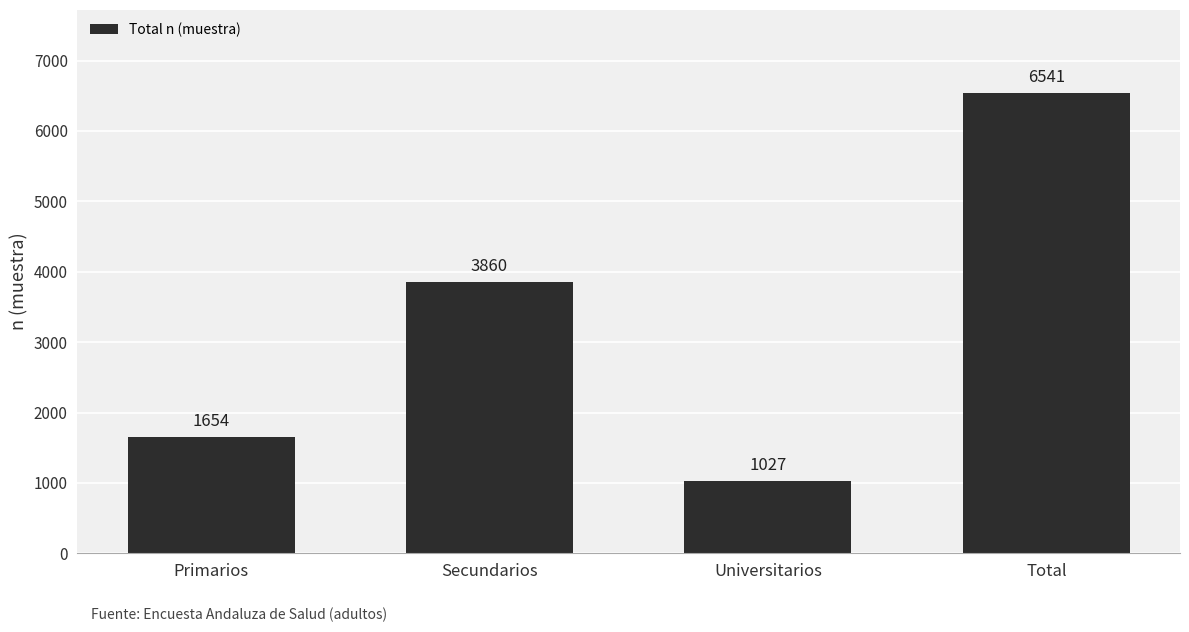

Is it true that the value at Universitarios is 1822?

False